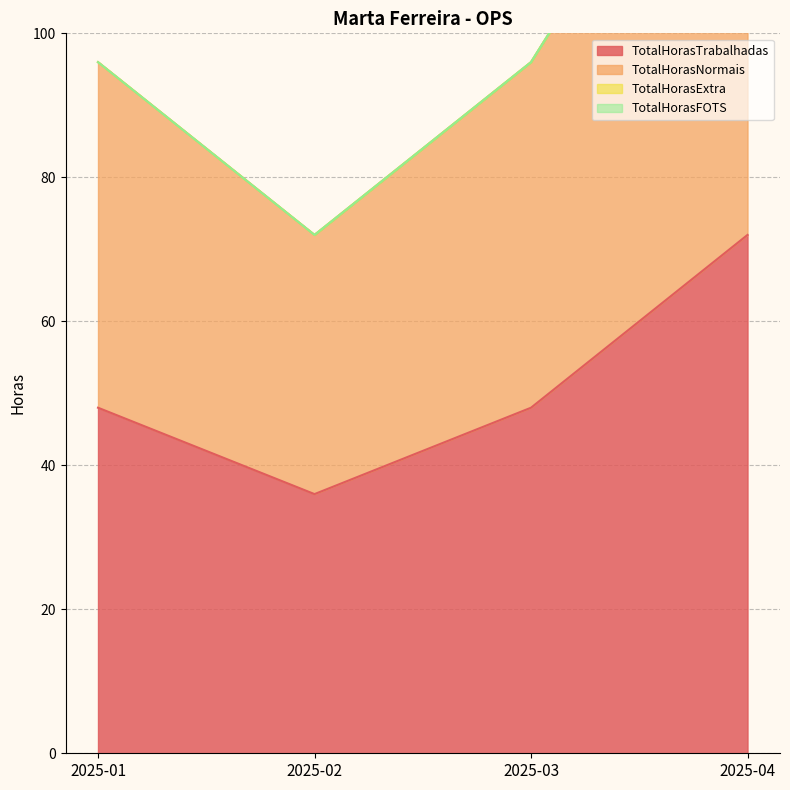

True or false: TotalHorasTrabalhadas has a value of 72 at 2025-04.

True